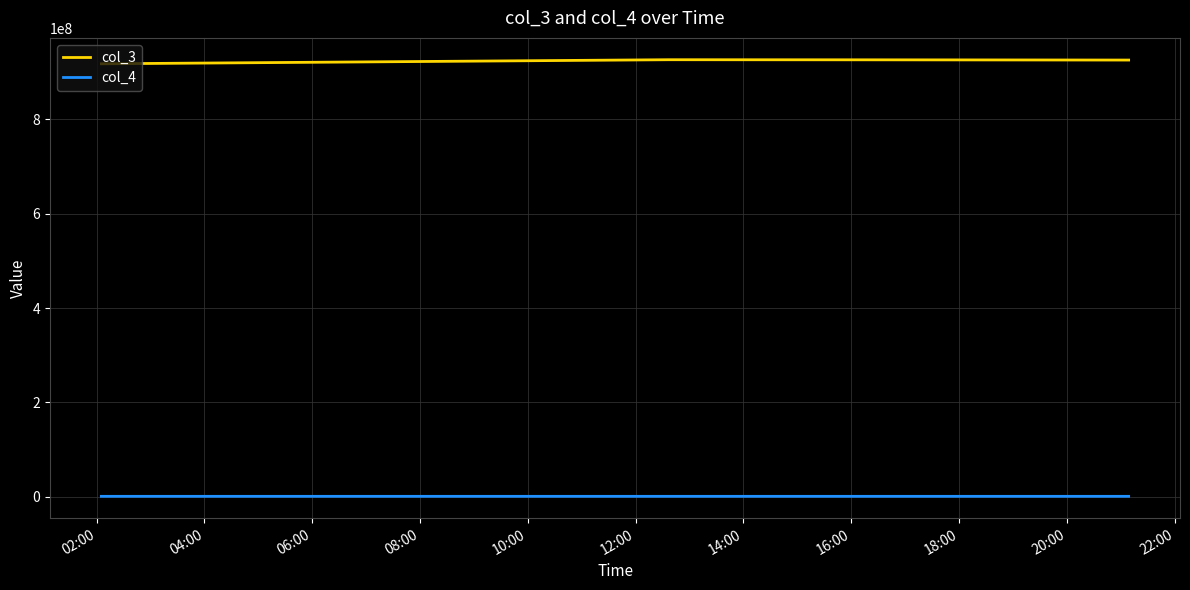

At how many categories does at least one series exceed 652611048?

4